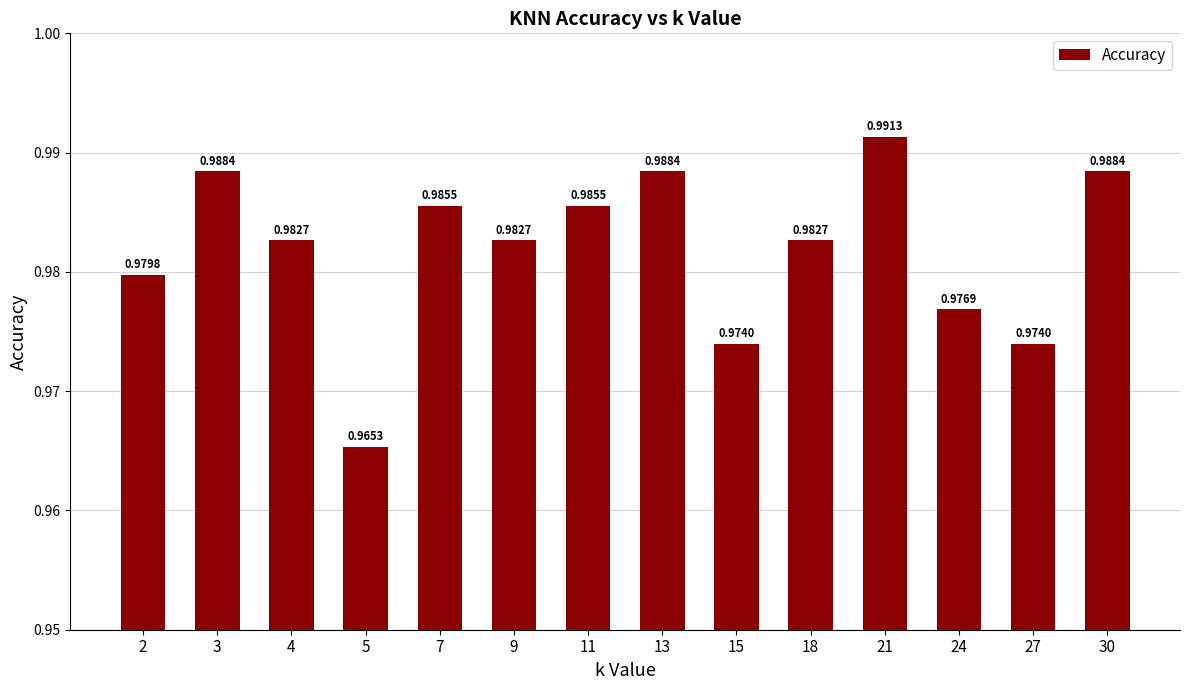

At which category does the chart reach its peak across all series?

21